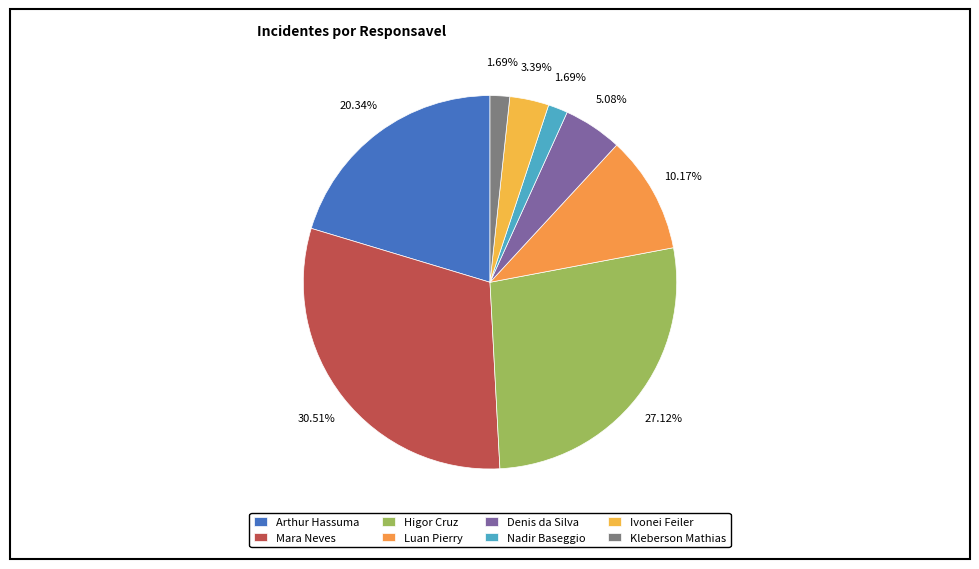

To the nearest percent, what is the average slice percentage?

12%